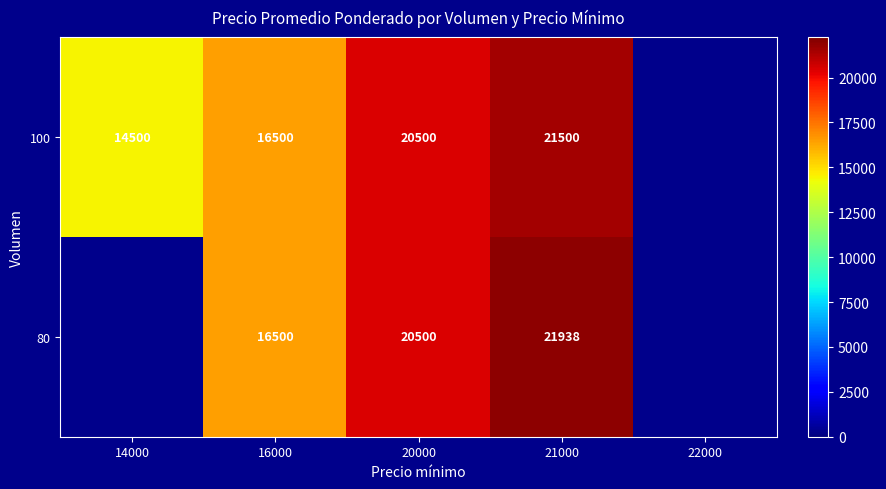

True or false: 100 has a value of 14500 at 14000.

True